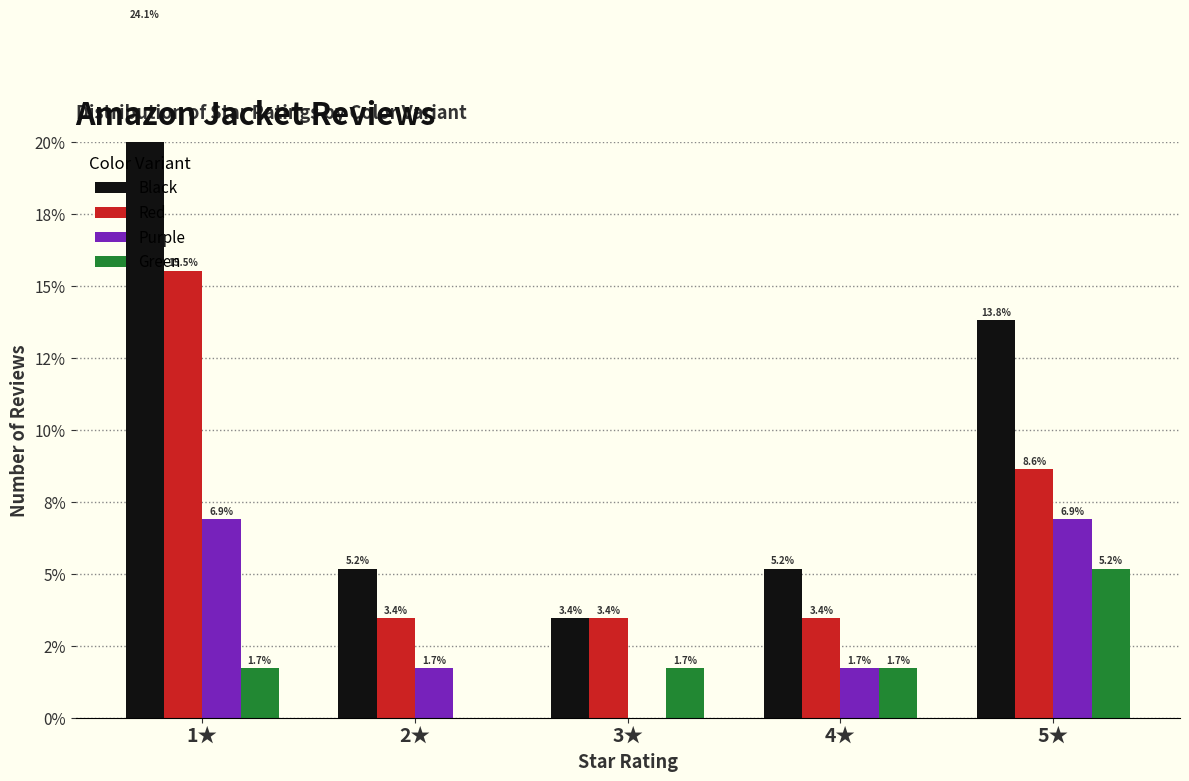

Rank the series by their average value, from highest to lowest.

Black, Red, Purple, Green